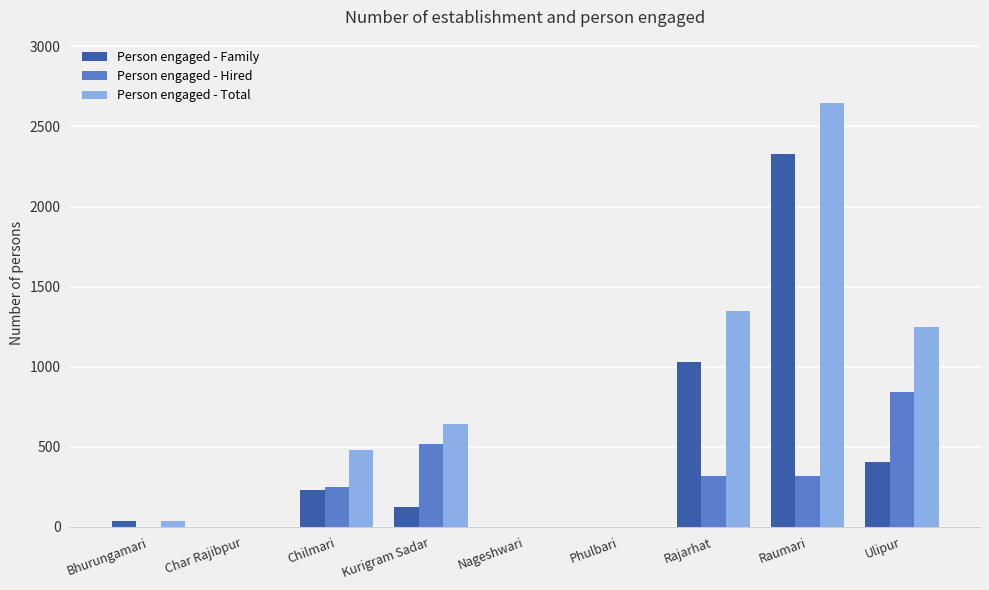

What is the maximum value shown in the chart?

2645